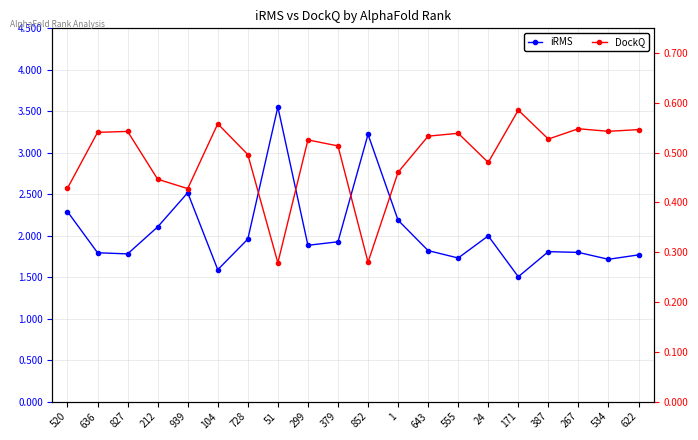

Reading left to right, list all the values displayed in this chart.

iRMS: 2.3	1.8	1.8	2.1	2.5	1.6	2.0	3.6	1.9	1.9	3.2	2.2	1.8	1.7	2.0	1.5	1.8	1.8	1.7	1.8
DockQ: 0.4	0.5	0.5	0.4	0.4	0.6	0.5	0.3	0.5	0.5	0.3	0.5	0.5	0.5	0.5	0.6	0.5	0.5	0.5	0.5